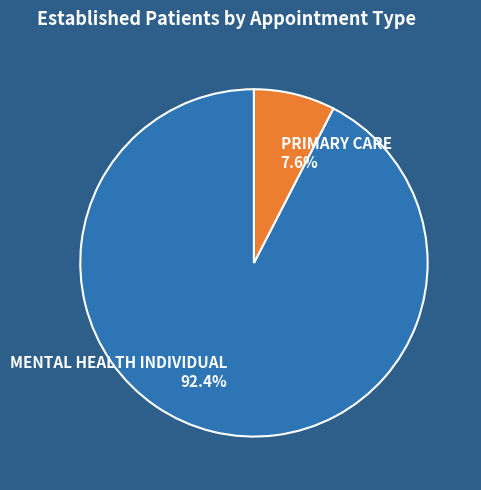

Which slice is the smallest?

PRIMARY CARE